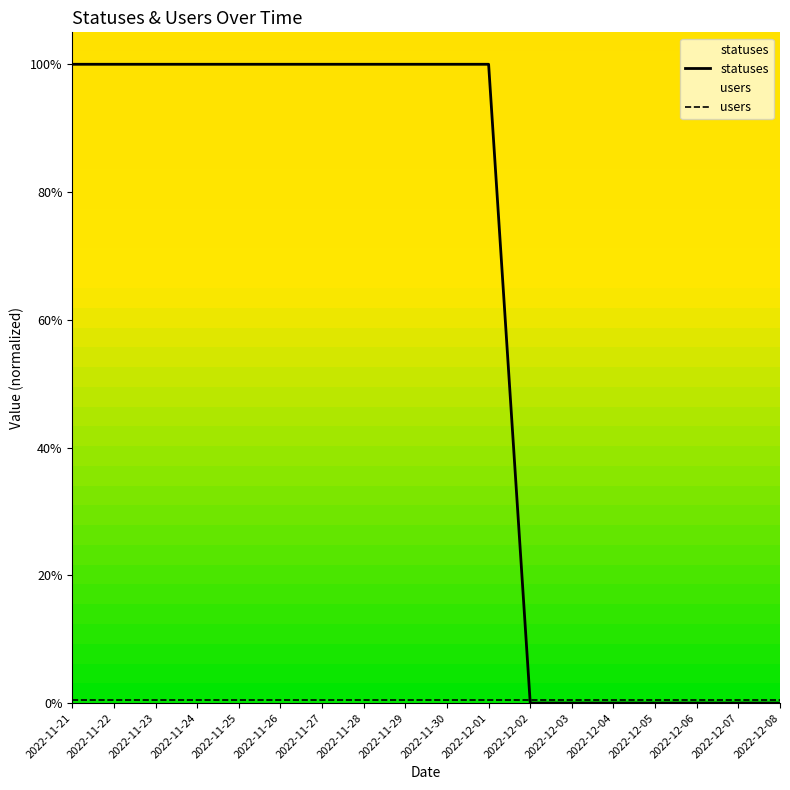

Which series has the largest total across all categories?

statuses